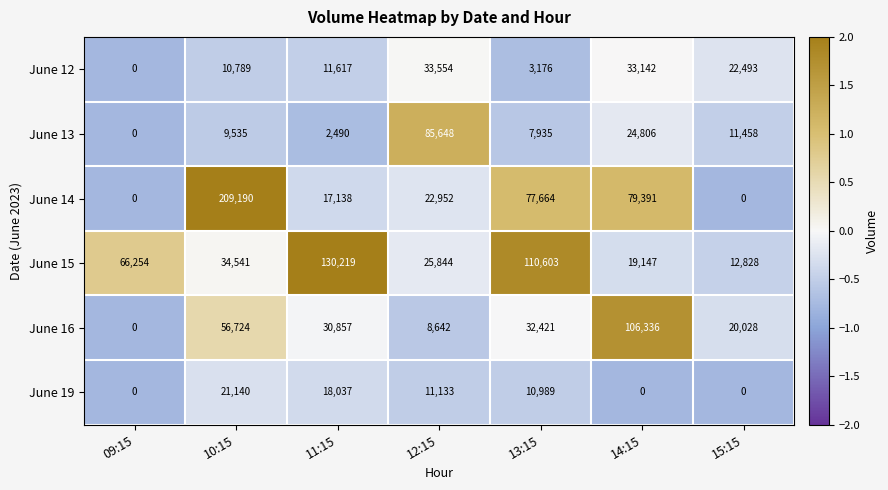

The June 14 series shows 110673 at 13:15. True or false?

False